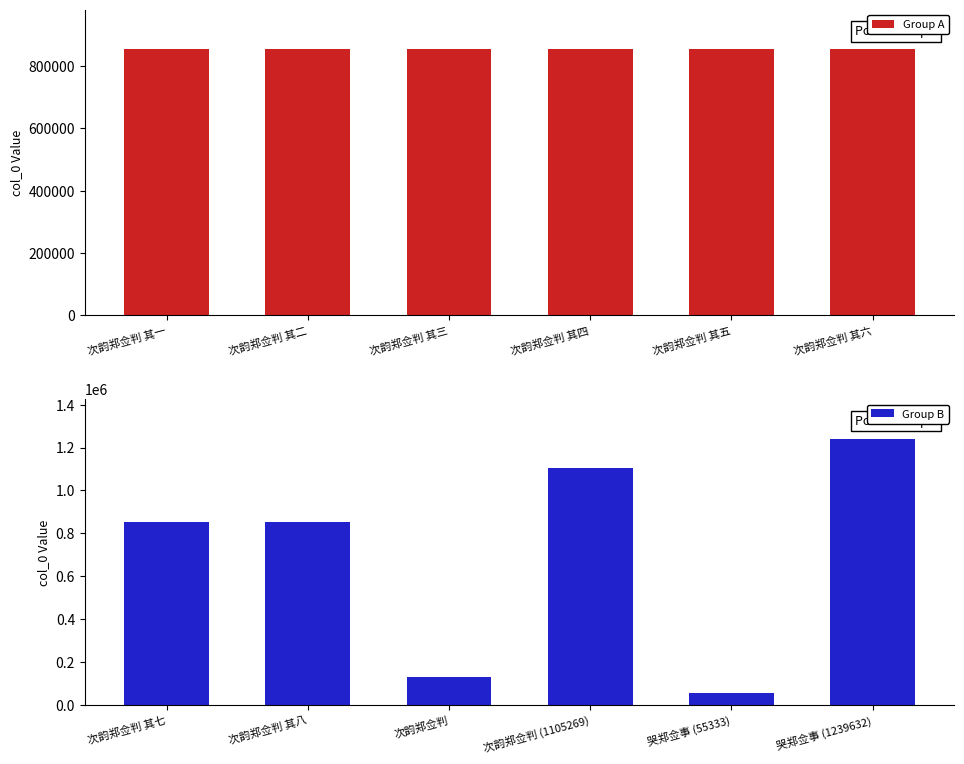

What is the approximate value of Group A at 次韵郑佥判 其五?

853526